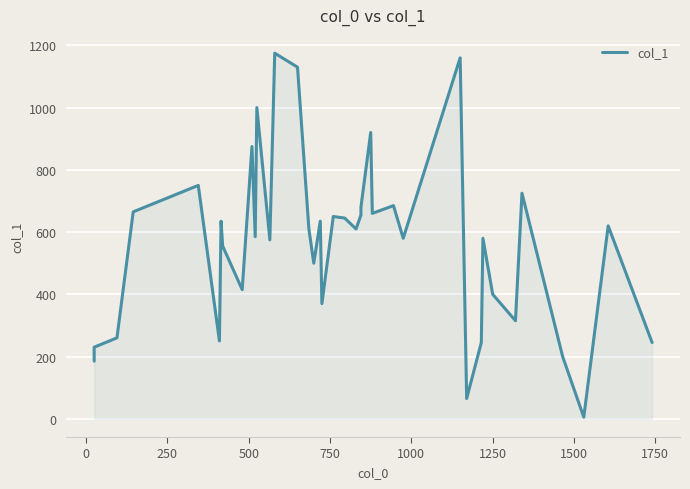

How many values exceed 610?

19